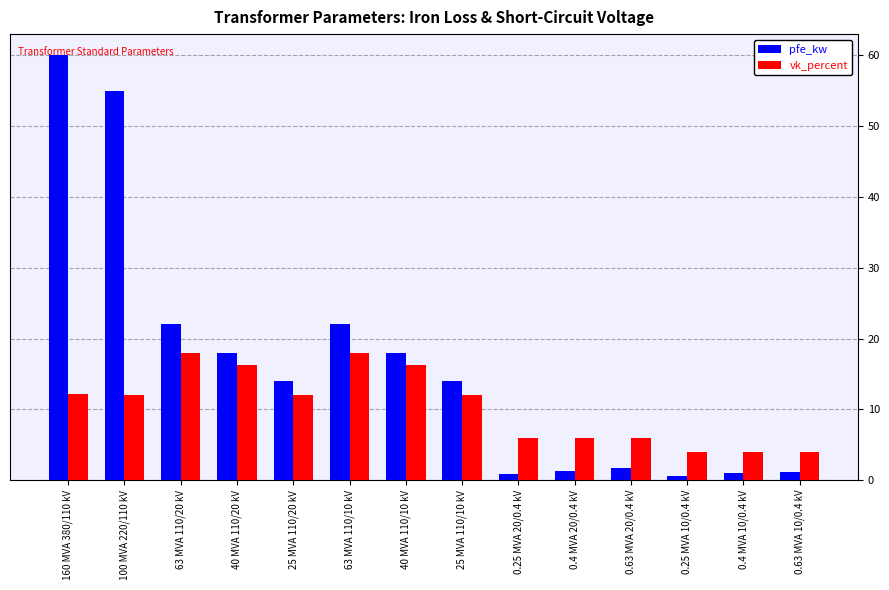

Rank the series by their average value, from lowest to highest.

vk_percent, pfe_kw